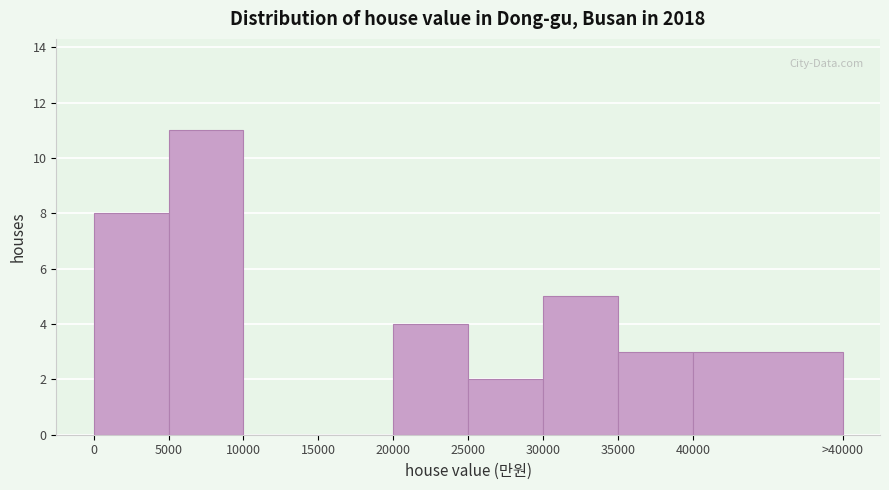

Reading right to left, transcribe all the data shown in this chart.

40000=3	35000=3	30000=5	25000=2	20000=4	15000=0	10000=0	5000=11	0=8